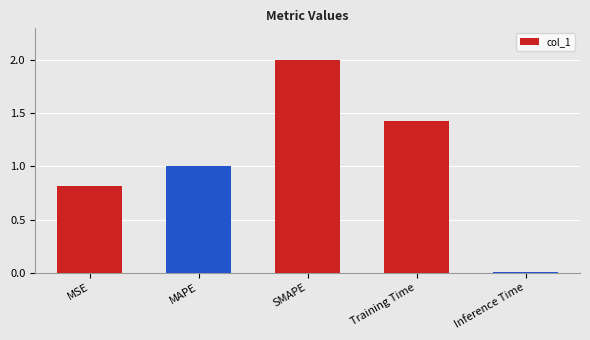

What is the label of the 1st bar from the right?

Inference Time